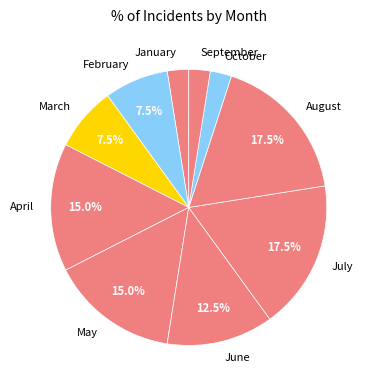

To the nearest percent, what is the difference between the largest and smallest slice percentages?

15%